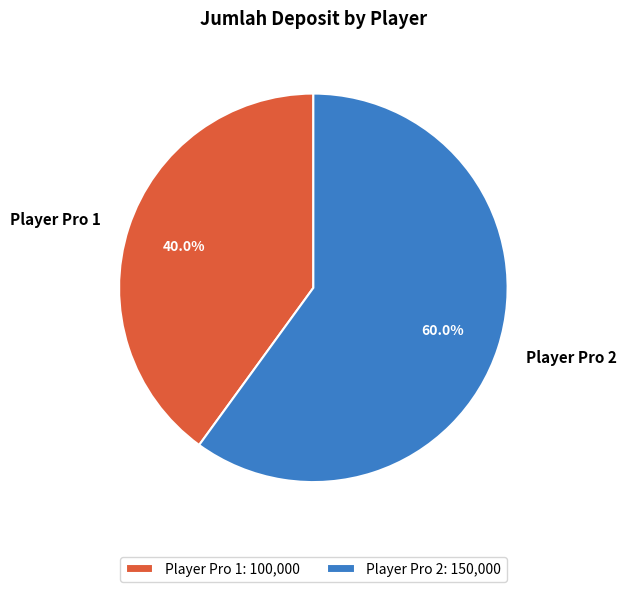

Is Player Pro 1 the majority of the pie?

No